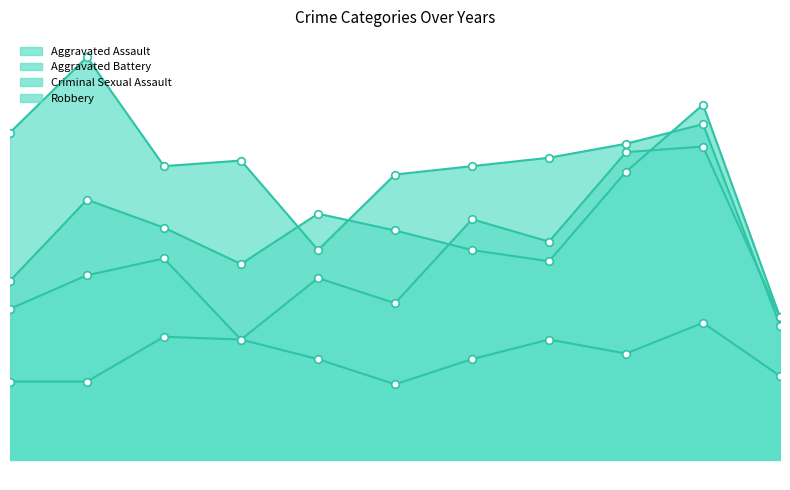

Which series has the largest total across all categories?

Robbery